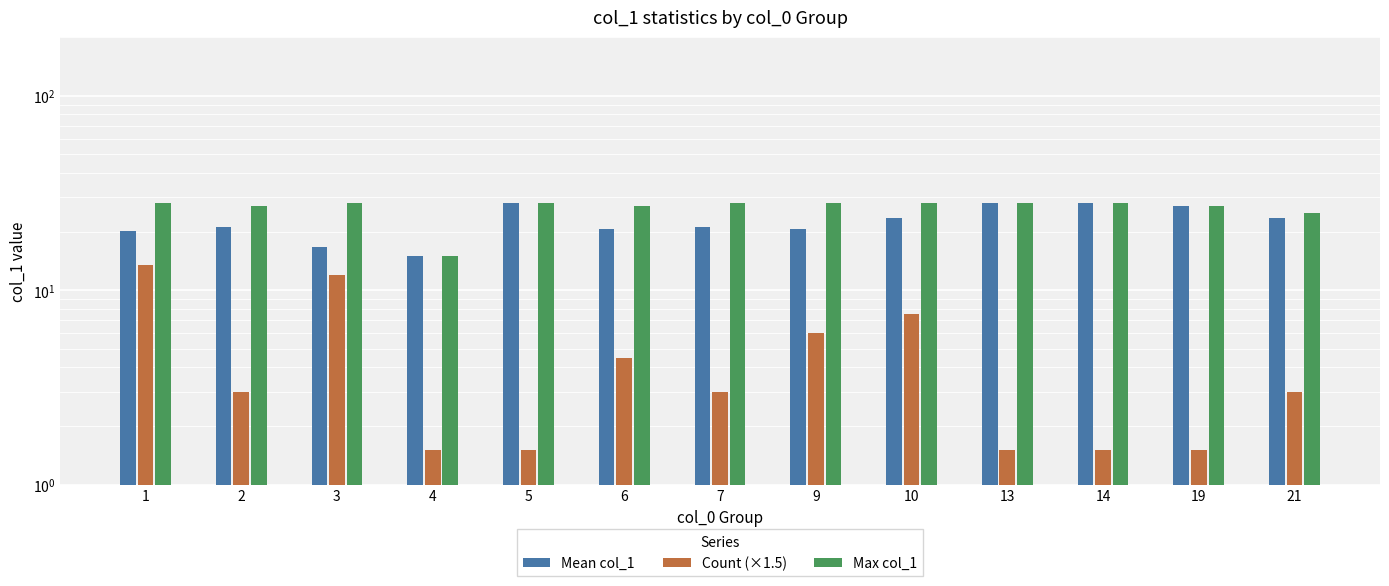

Which category has the highest value in the Mean col_1 series?

5